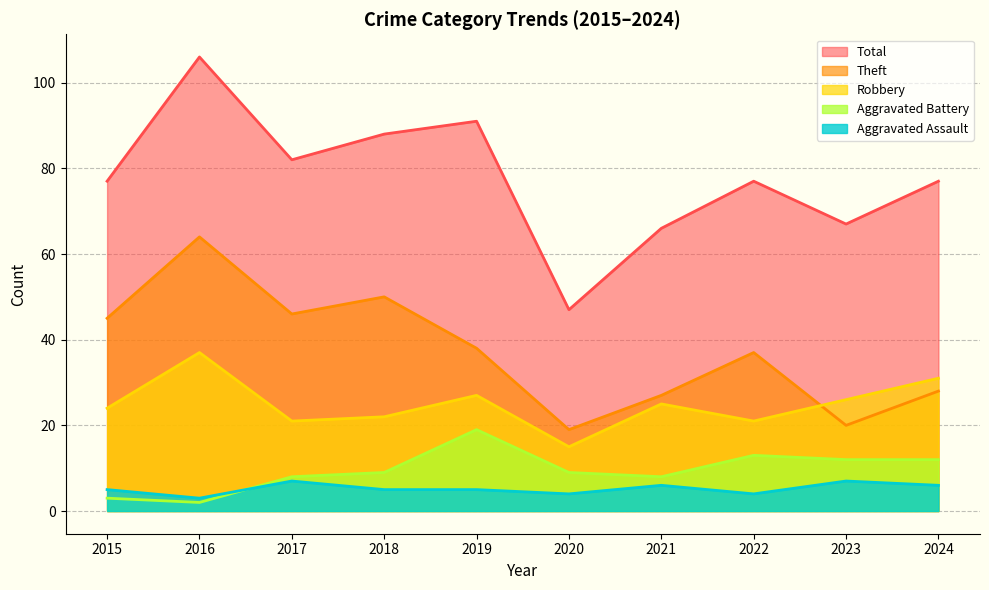

Where does the Robbery (line) series first go above 25?

2016